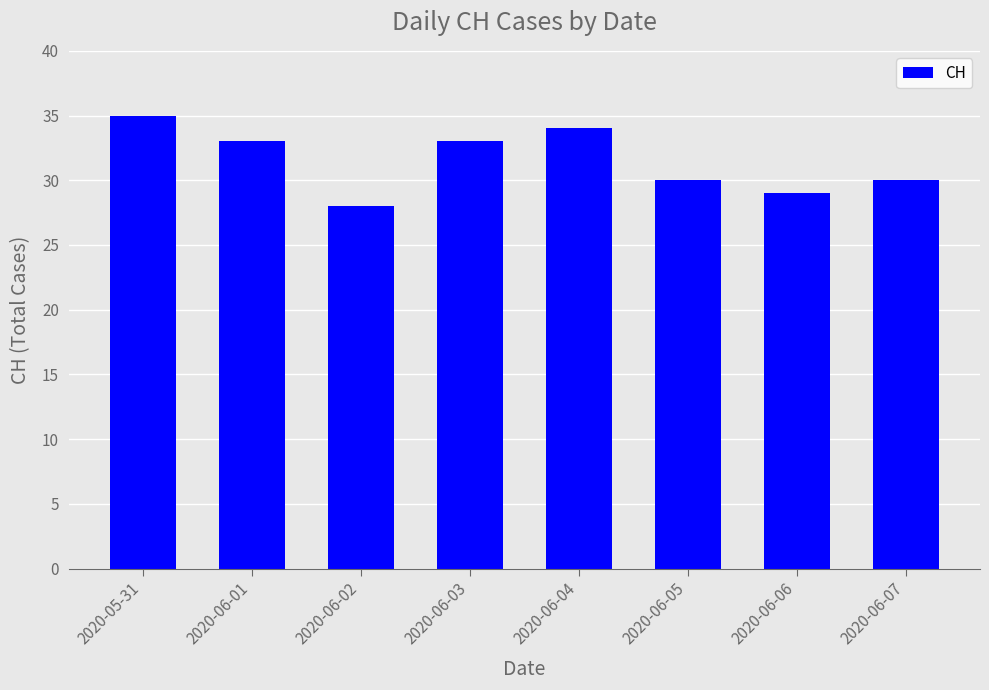

At which category does the chart reach its minimum across all series?

2020-06-02